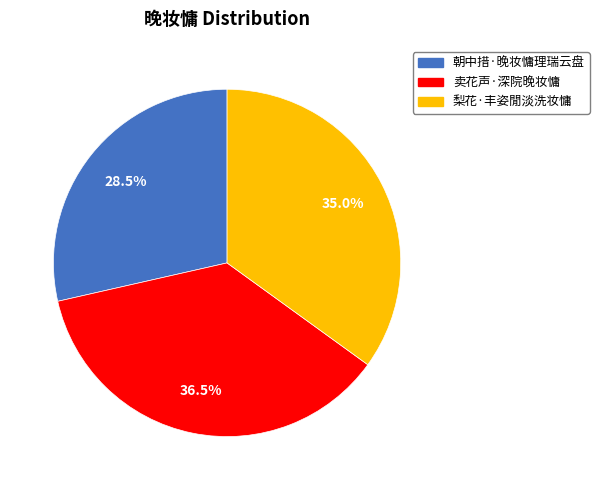

To the nearest percent, what is the combined percentage of 朝中措·晚妆慵理瑞云盘 and 卖花声·深院晚妆慵?

65%